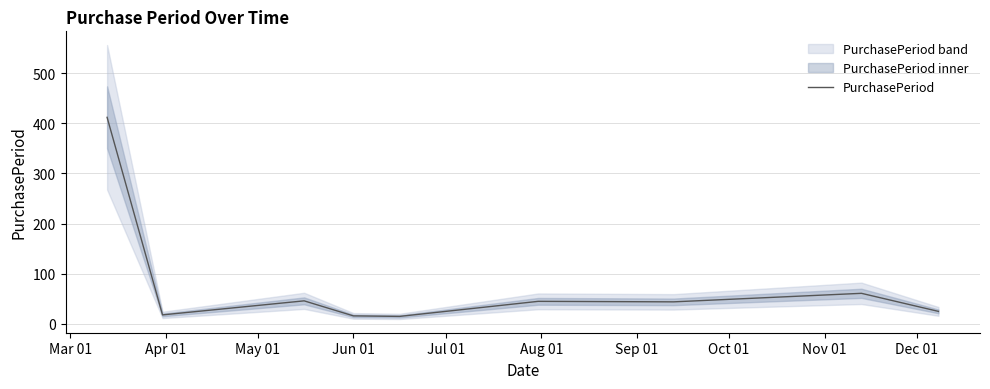

Is this an area chart (filled region under the line)?

No